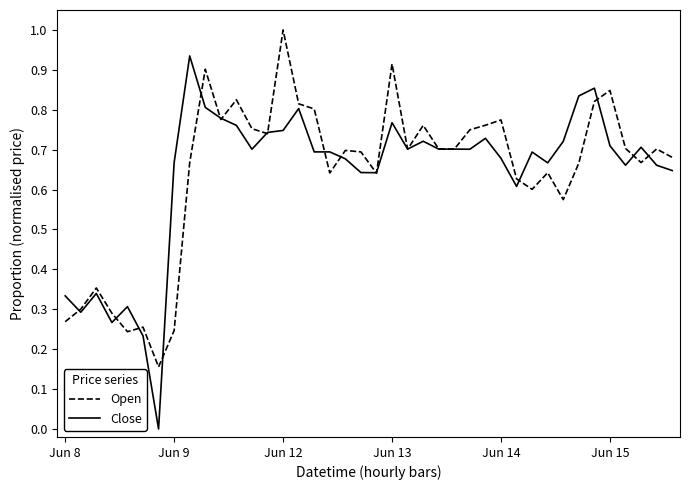

List the series in order of their peak value, lowest first.

Close, Open